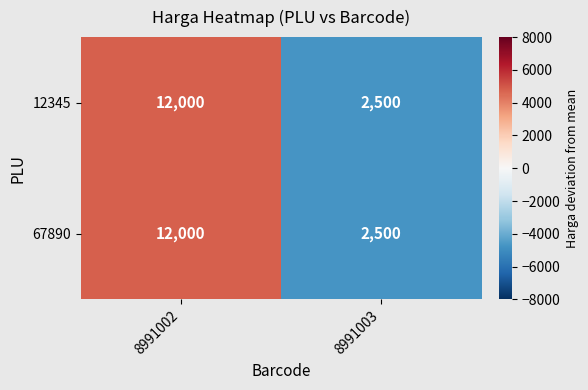

At which category is the sum across all series the highest?

8991002